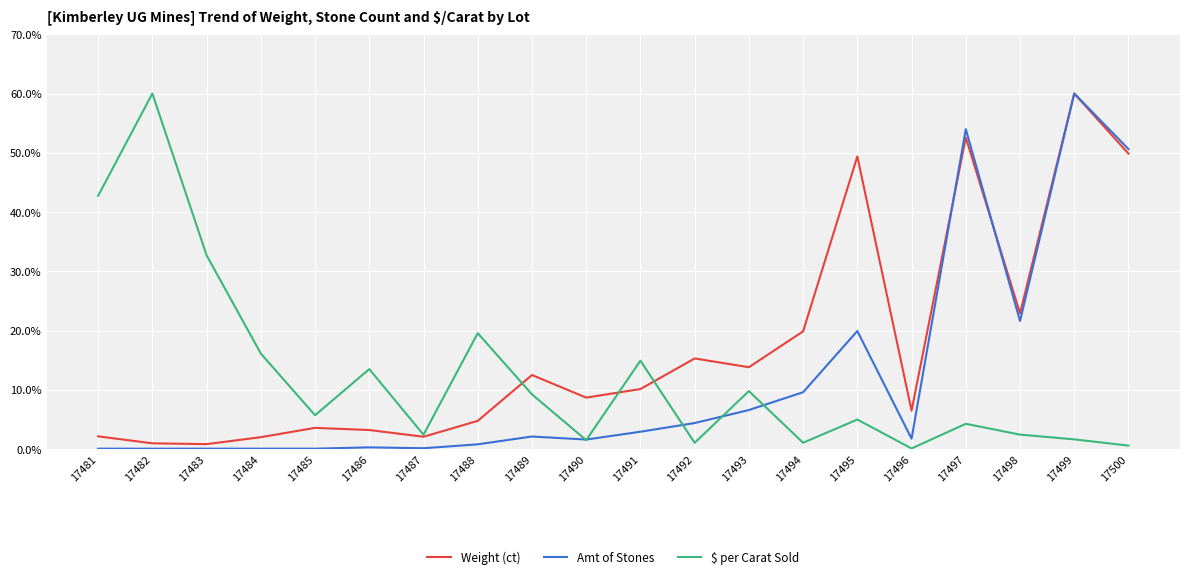

Is the value of $ per Carat Sold at 17495 greater than the value of Amt of Stones at 17497?

No